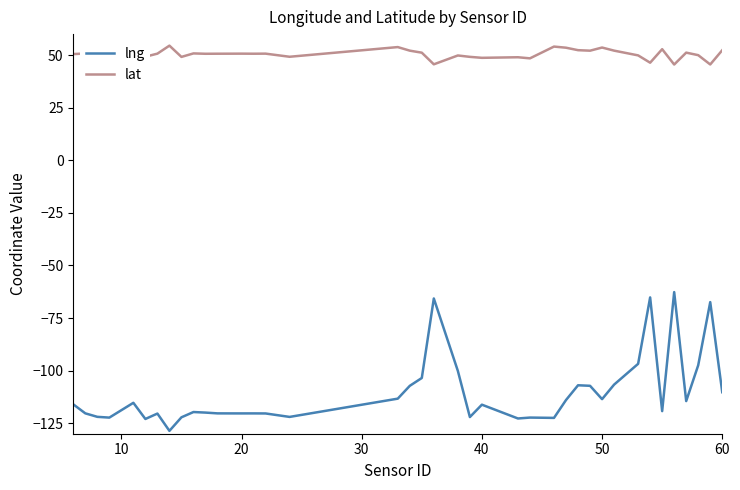

List the series in order of their overall mean, highest first.

lat, lng